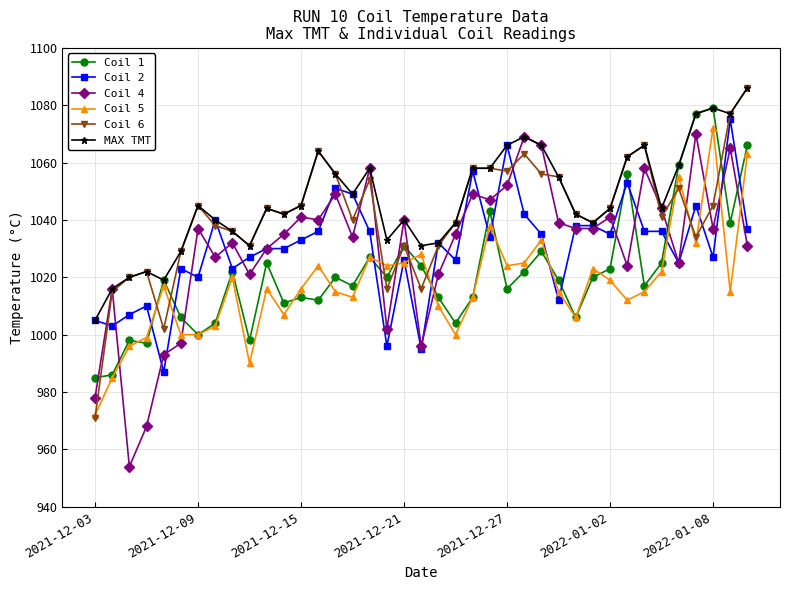

What is the maximum value shown in the chart?

1086